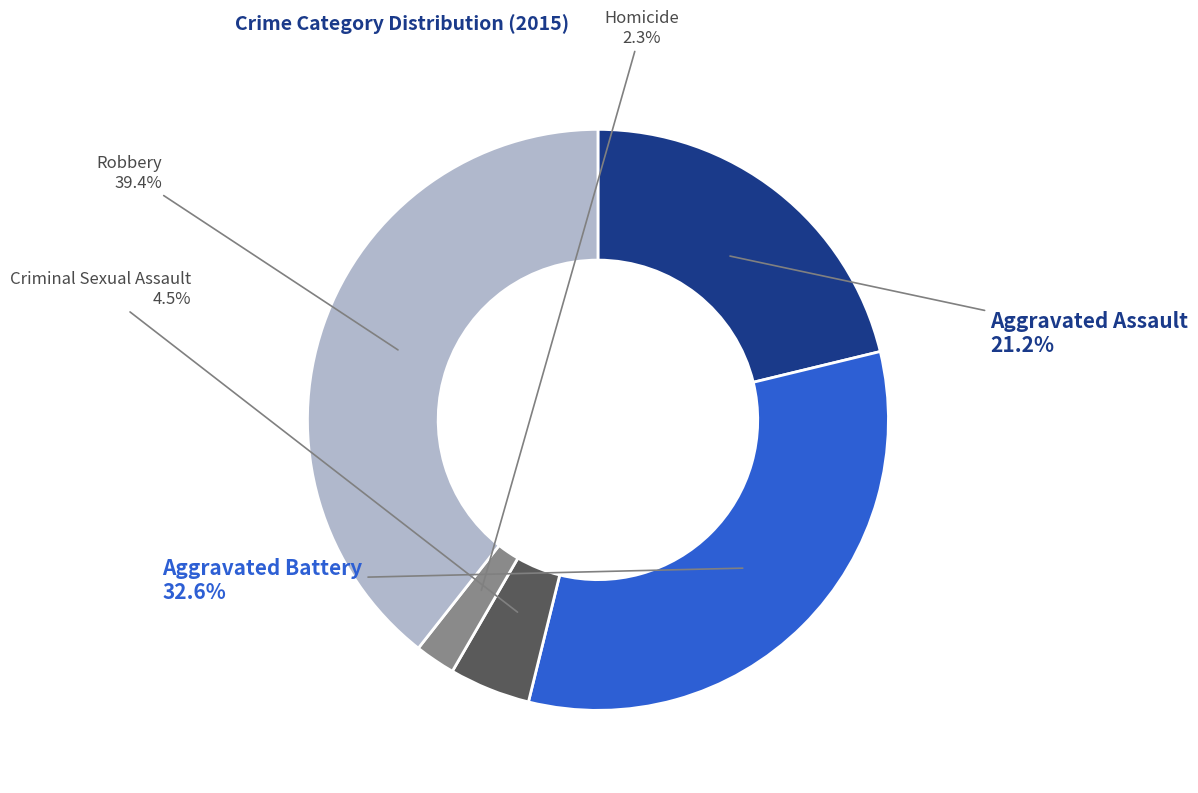

To the nearest percent, what percentage of the pie is Homicide?

2%